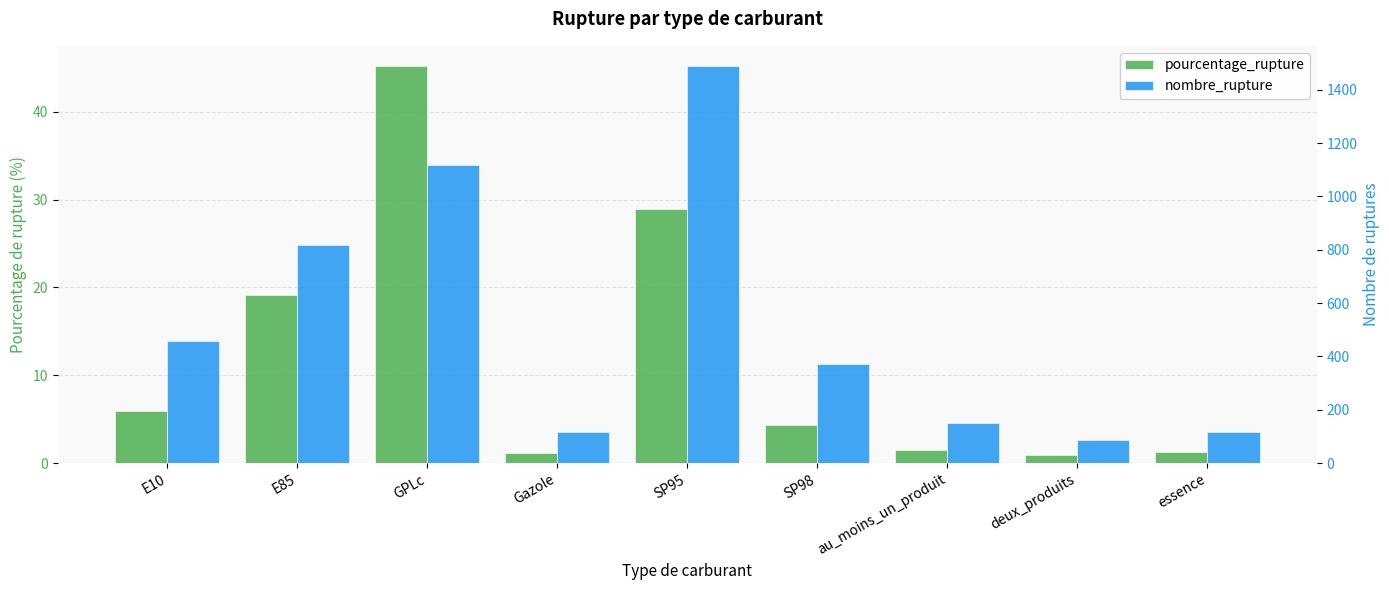

Rank the series by their average value, from highest to lowest.

nombre_rupture, pourcentage_rupture